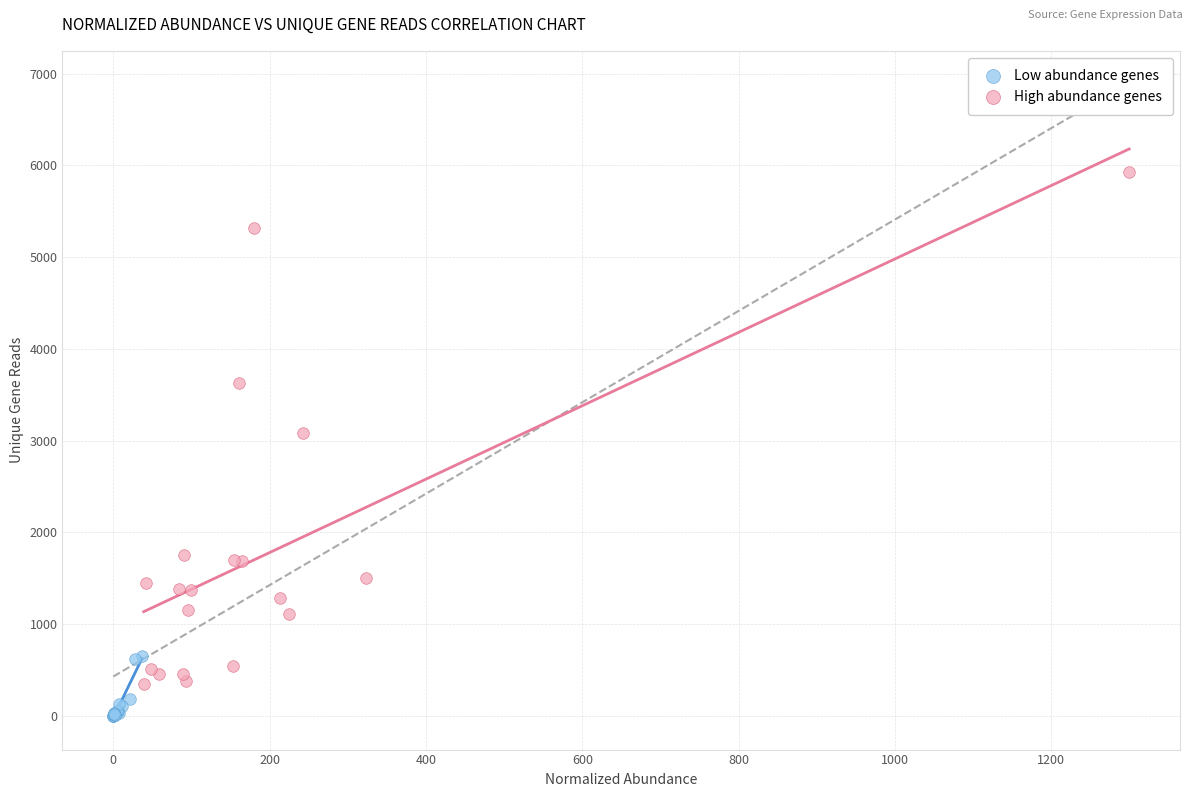

Which series reaches the minimum Y coordinate?

Low abundance genes